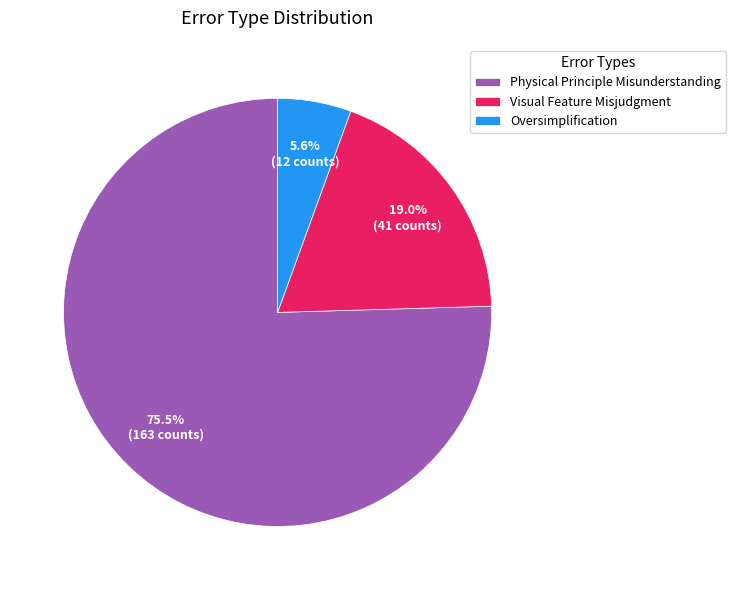

The Oversimplification slice represents 6% of the pie. True or false?

True